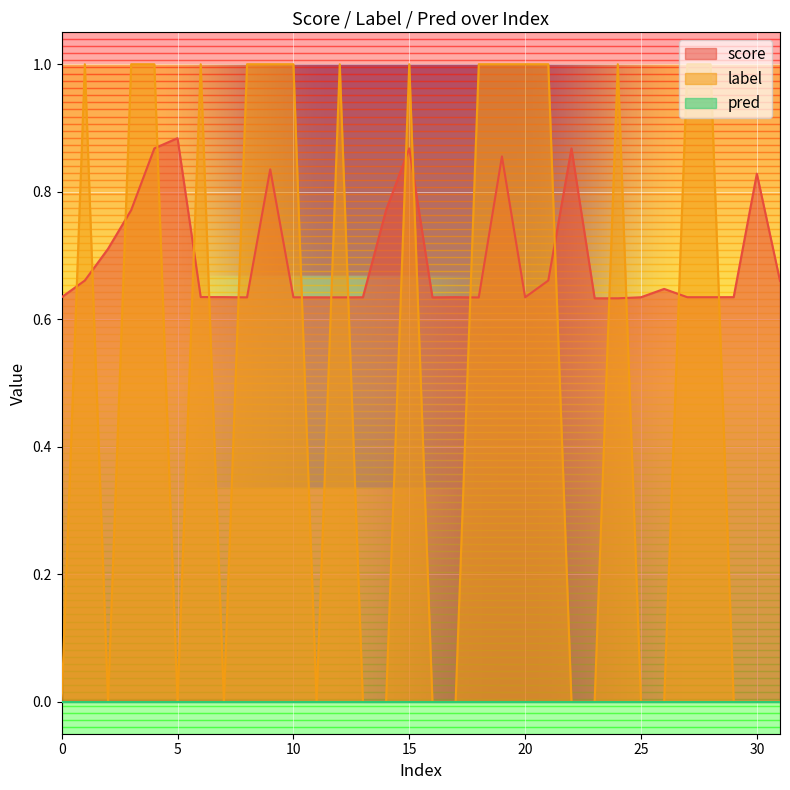

The label series shows 0.4 at 15. True or false?

False